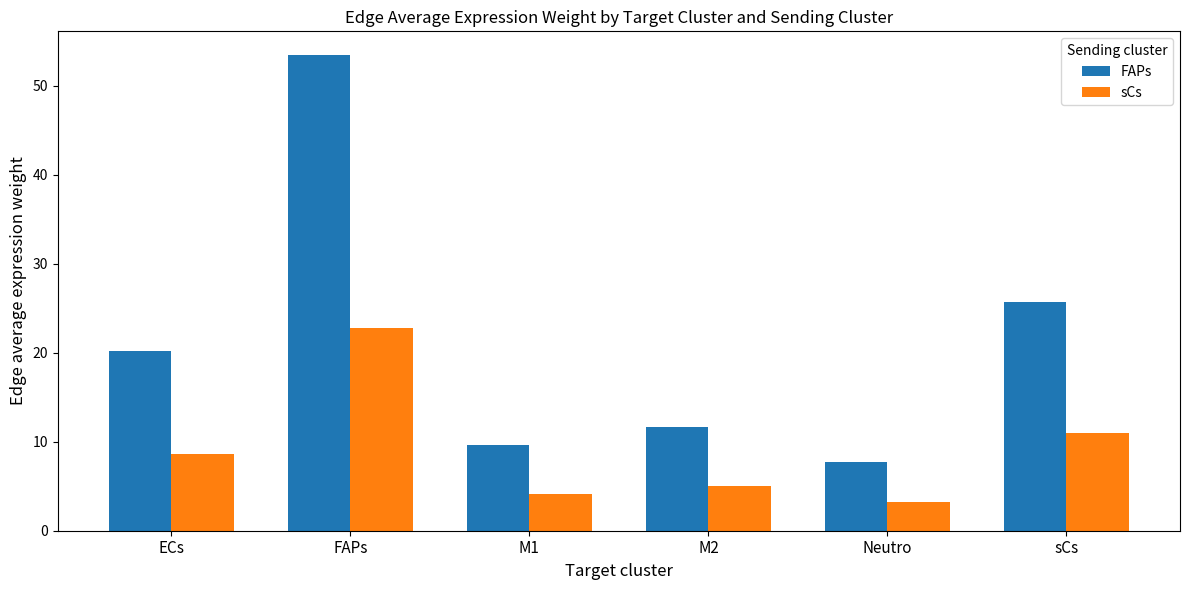

Reading left to right, what are all the values shown in this chart?

FAPs: ECs=20.3	FAPs=53.5	M1=9.6	M2=11.7	Neutro=7.7	sCs=25.7
sCs: ECs=8.6	FAPs=22.8	M1=4.1	M2=5.0	Neutro=3.3	sCs=11.0